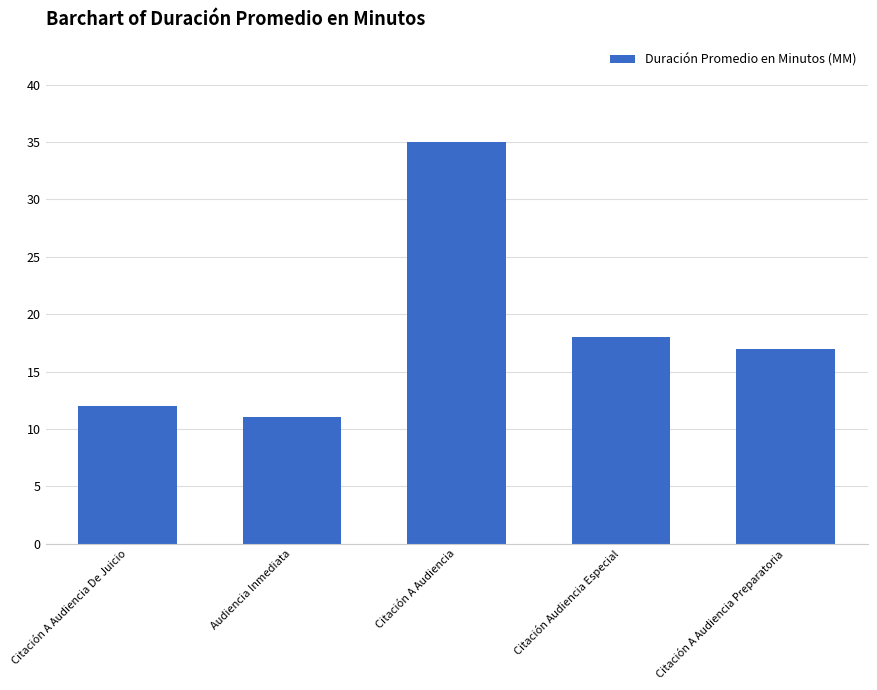

How many series are shown in this chart?

1